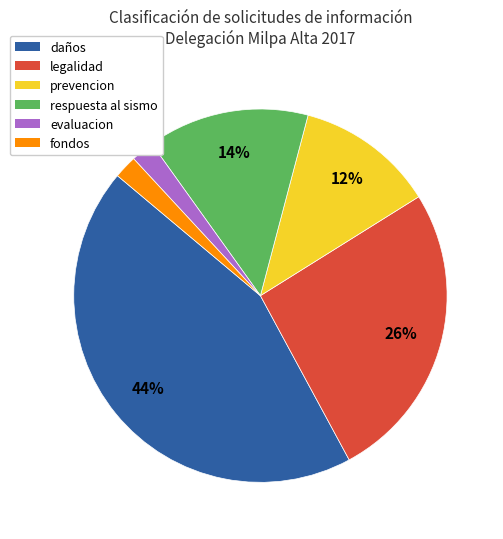

How many slices are in this pie chart?

6